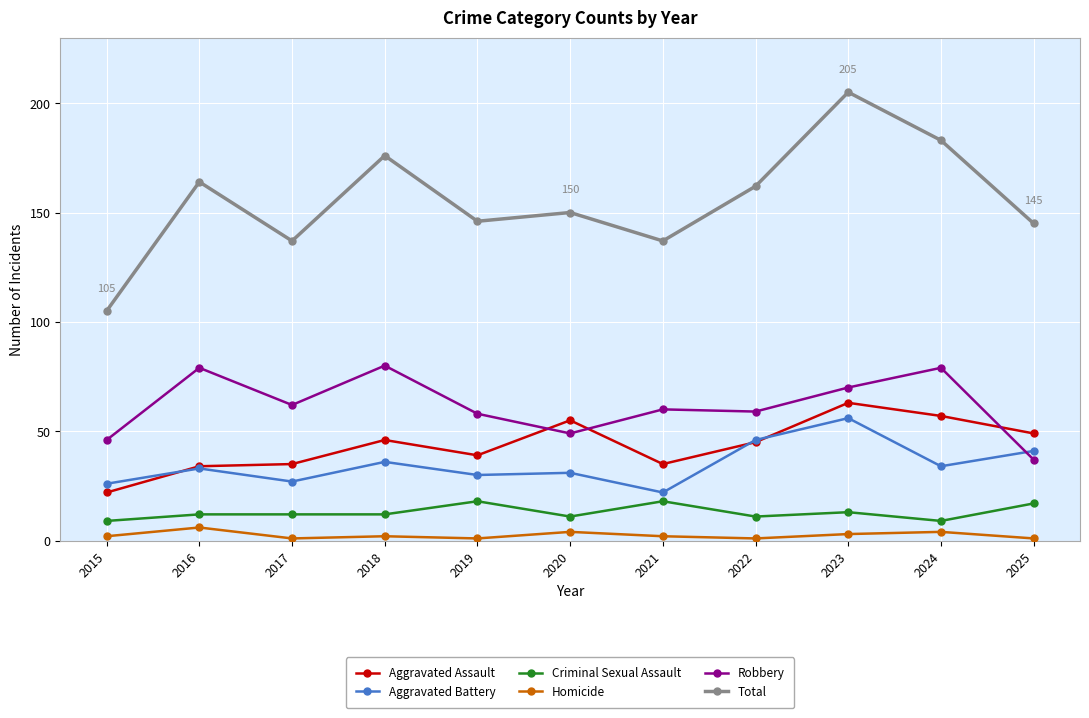

What is the difference between the second highest and minimum values in the Criminal Sexual Assault series?

9